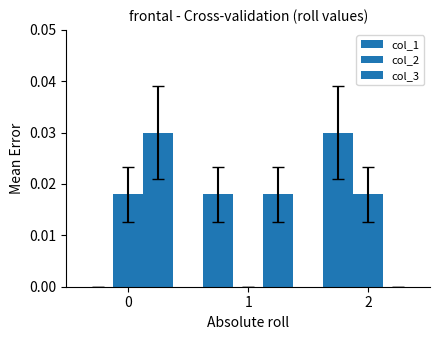

Which category has the lowest value in the col_2 series?

1